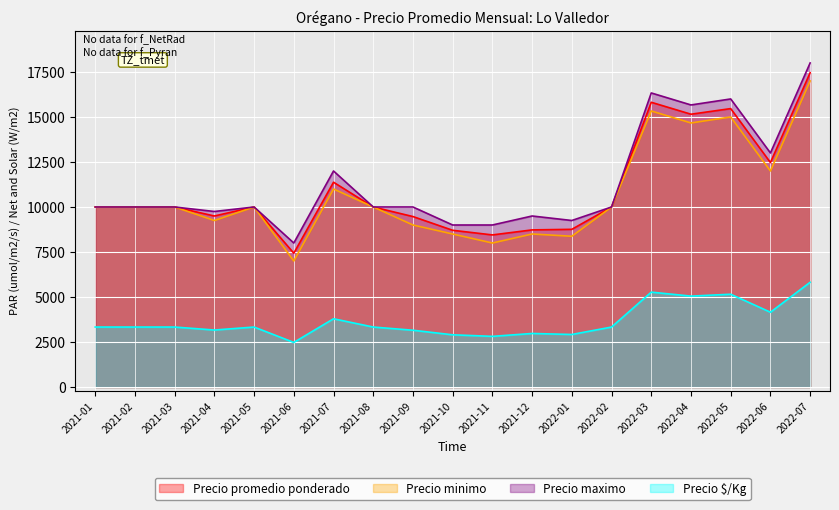

The Precio minimo series shows 3724 at 2021-01. True or false?

False